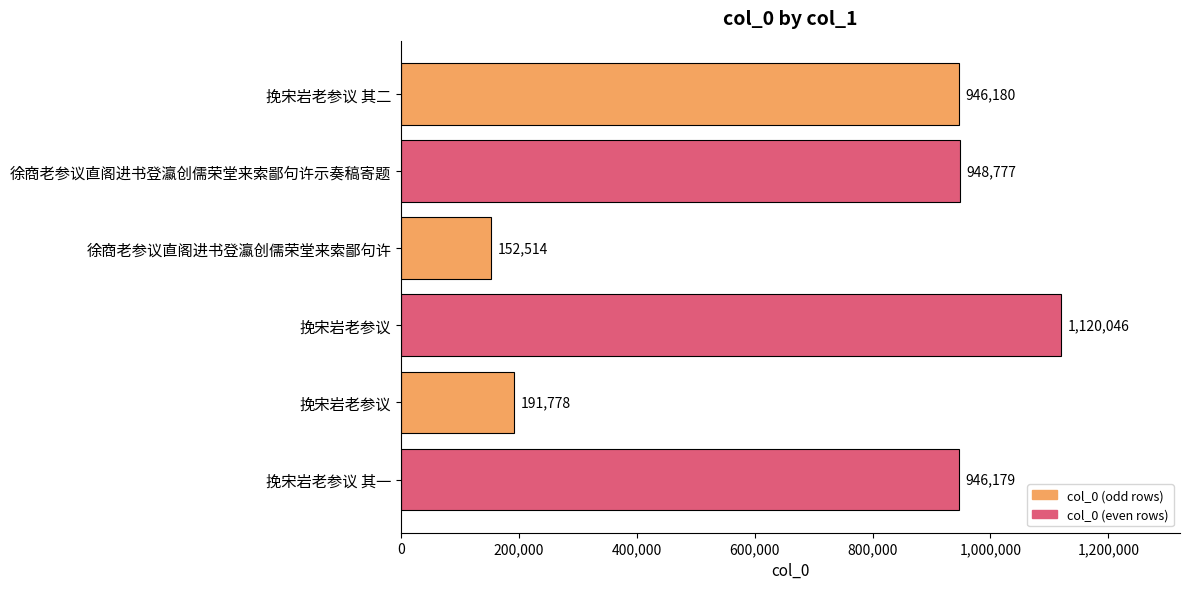

How many bars are there in total?

6